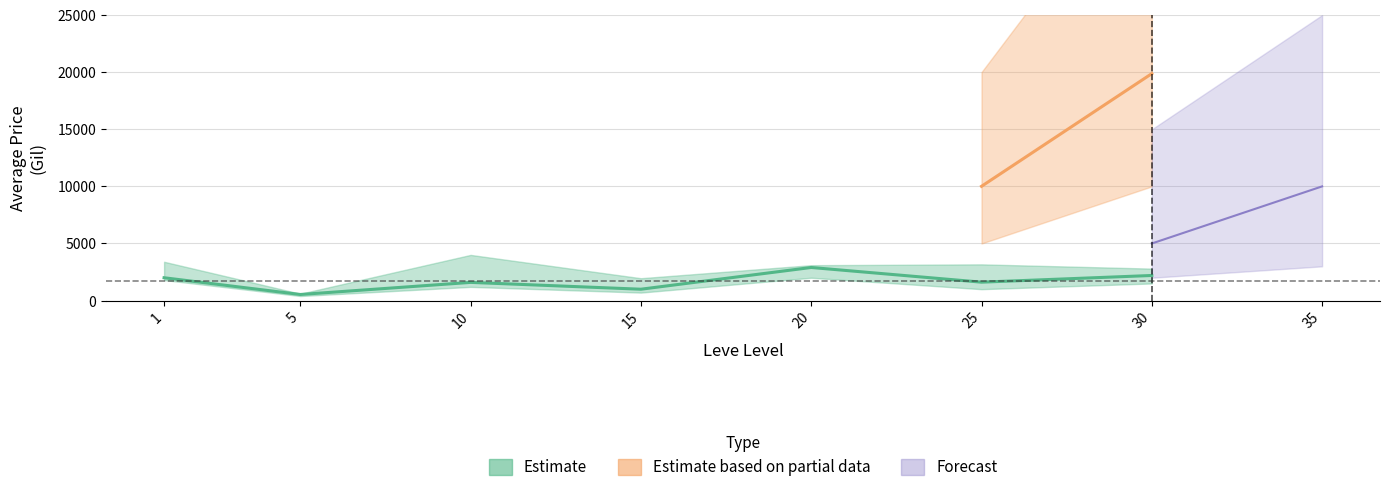

Does the chart have visible grid lines?

Yes